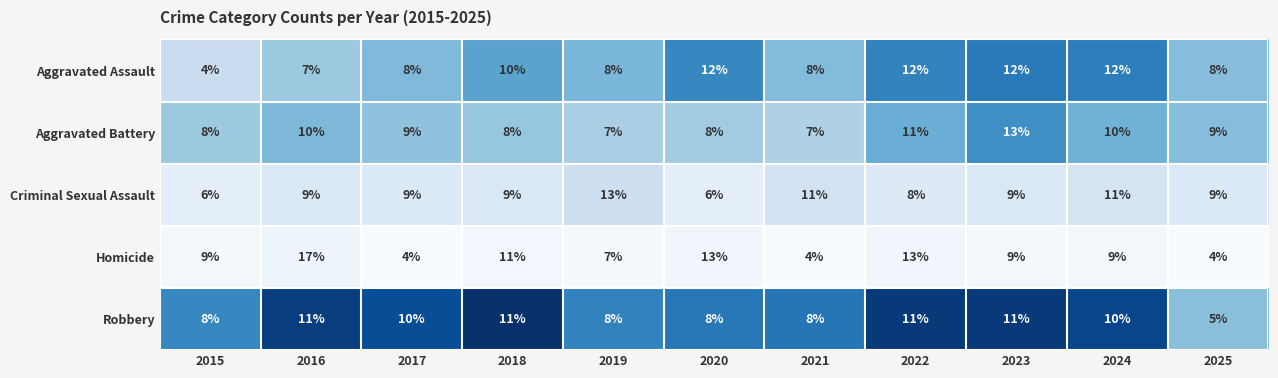

The value of Criminal Sexual Assault at 2016 is 9. True or false?

True